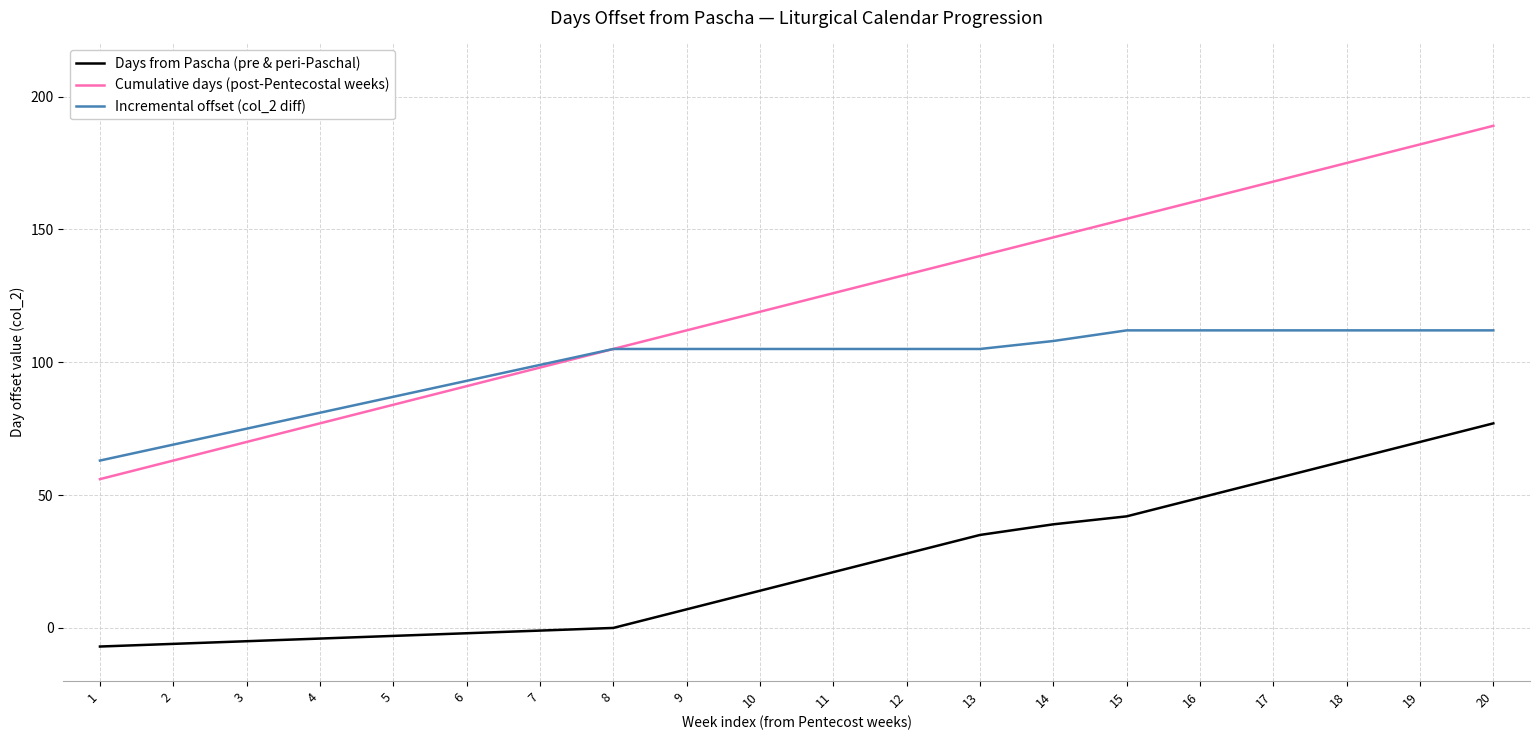

What is the total value across all series at 18?

350